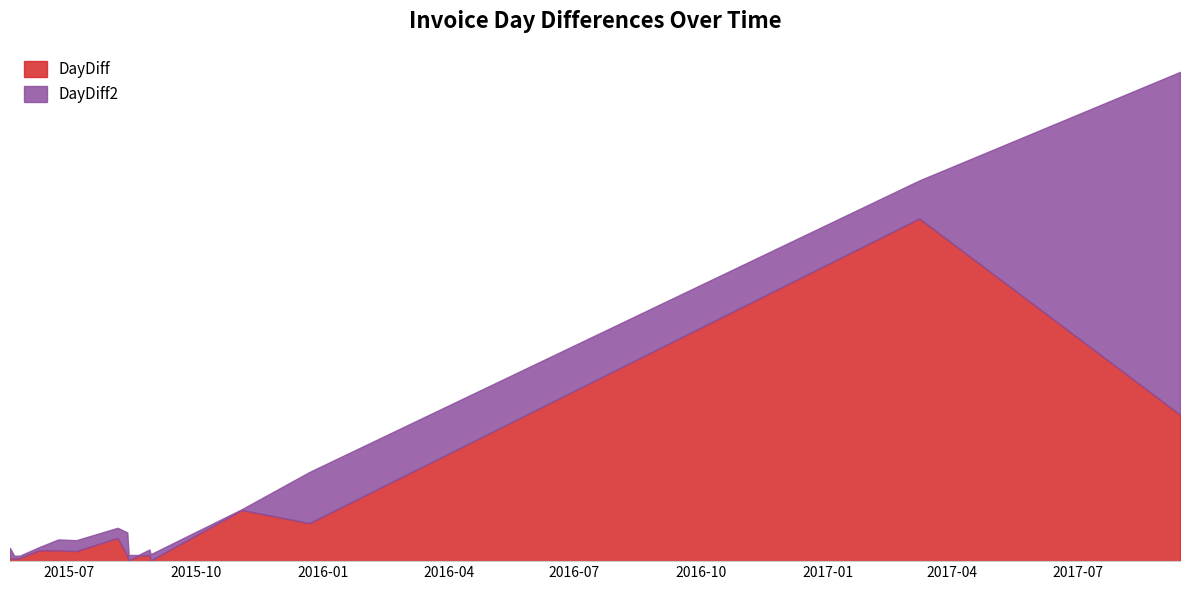

Reading left to right, what are all the values shown in this chart?

DayDiff: 2015-05-19=4	2015-05-22=3	2015-05-26=4	2015-06-09=14	2015-06-23=14	2015-07-06=13	2015-08-05=30	2015-08-12=7	2015-08-13=1	2015-08-20=7	2015-08-28=8	2015-08-29=1	2015-11-03=66	2015-12-22=49	2017-03-08=442	2017-09-13=189
DayDiff2: 2015-05-19=17	2015-05-22=7	2015-05-26=7	2015-06-09=18	2015-06-23=28	2015-07-06=27	2015-08-05=43	2015-08-12=37	2015-08-13=8	2015-08-20=8	2015-08-28=15	2015-08-29=9	2015-11-03=67	2015-12-22=115	2017-03-08=491	2017-09-13=631